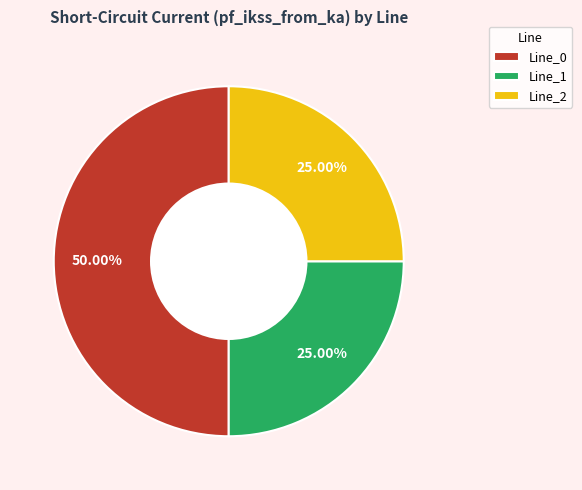

Do Line_1 and Line_0 together represent more than half of the pie?

Yes